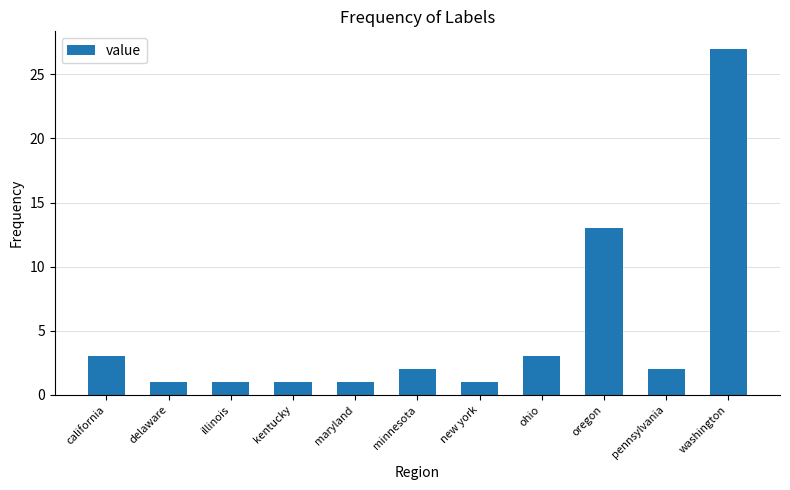

How many categories are shown in the chart?

11